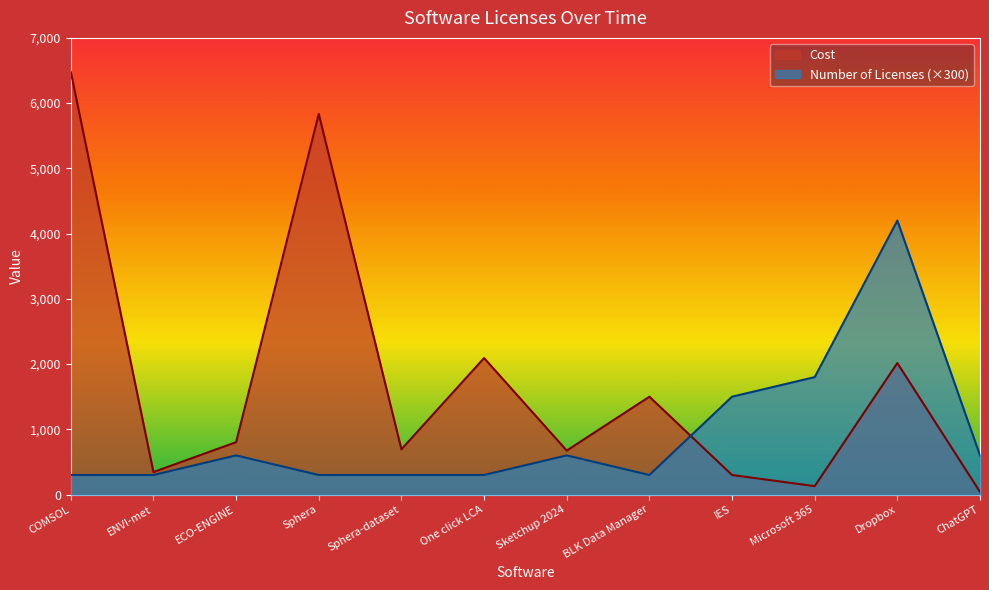

What is the label of the 9th point from the left?

IES